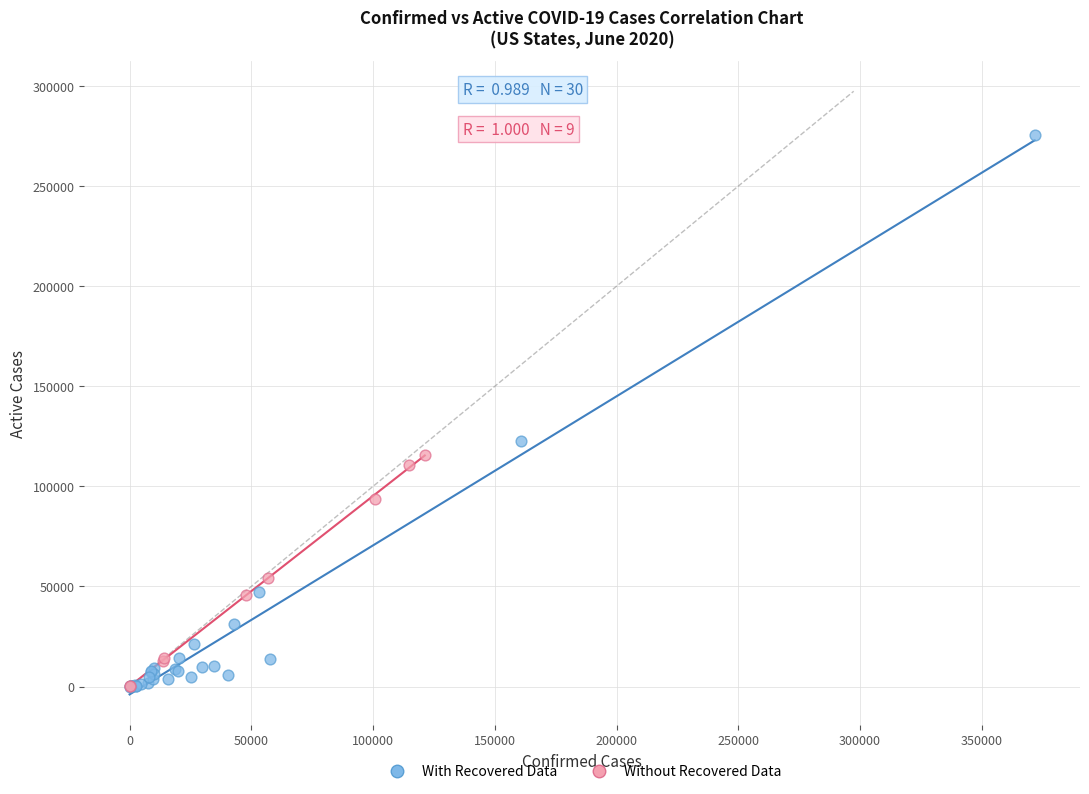

Which series has the largest Y range (max minus min)?

With Recovered Data